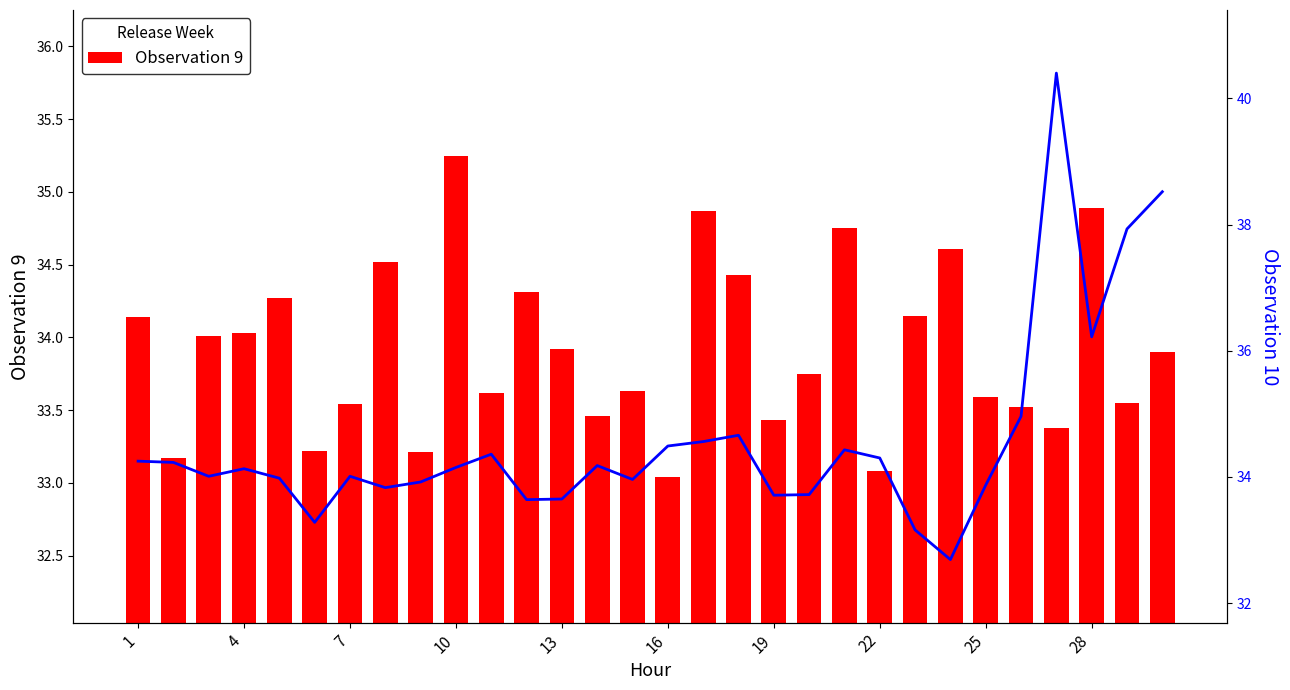

What is the difference between the maximum and minimum values in the Observation 9 series?

2.2